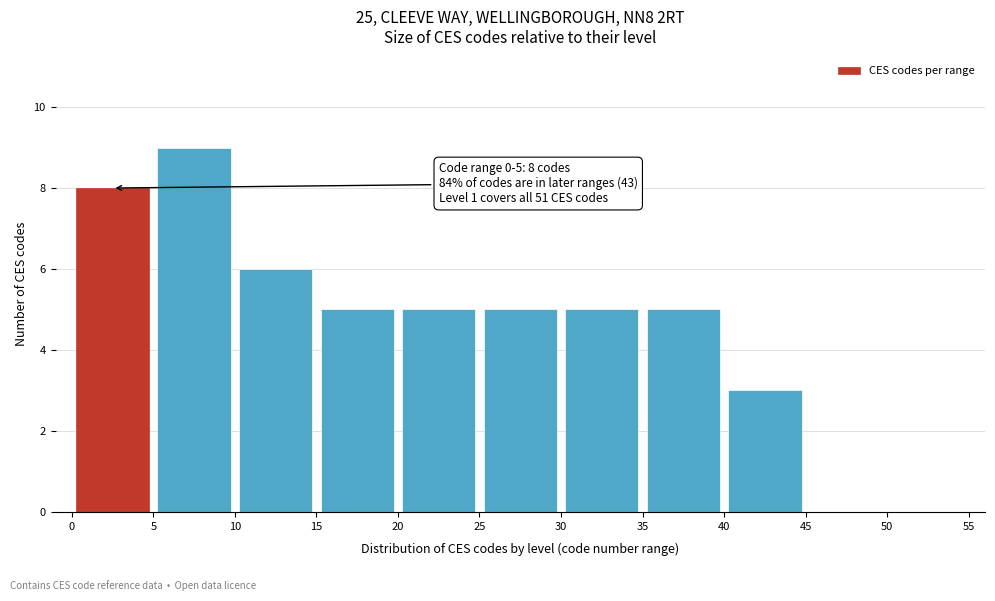

Over which range of the x-axis is the bar tallest?

5 to 10